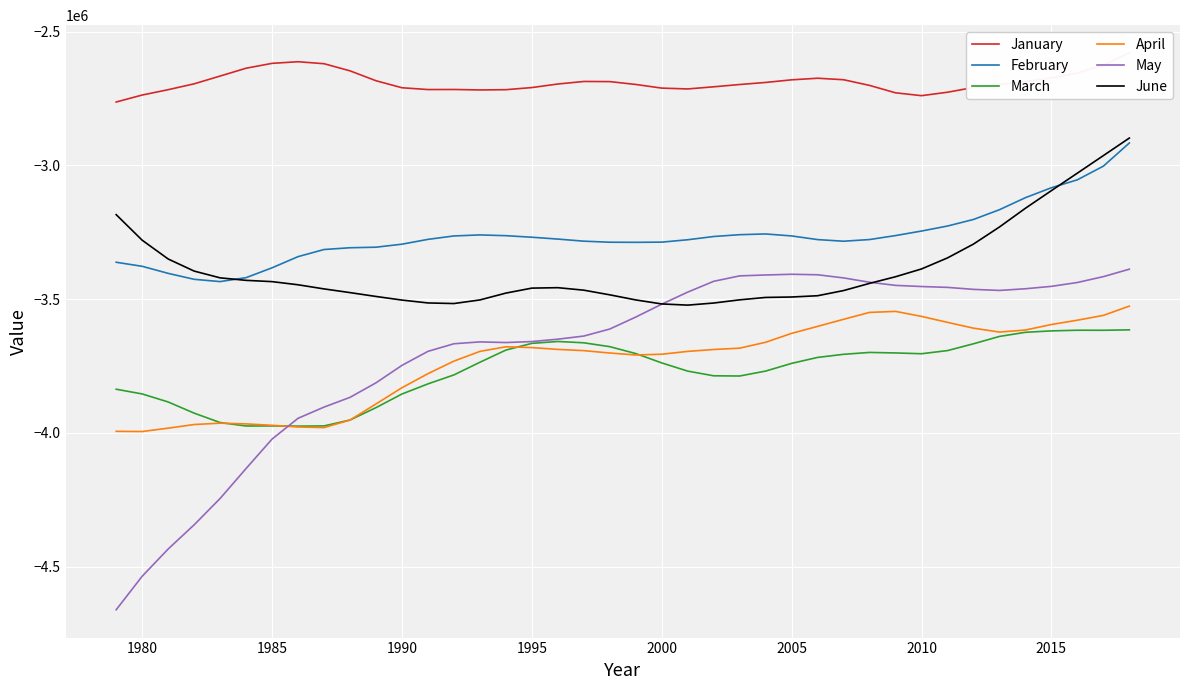

True or false: March and June cross at least once.

False